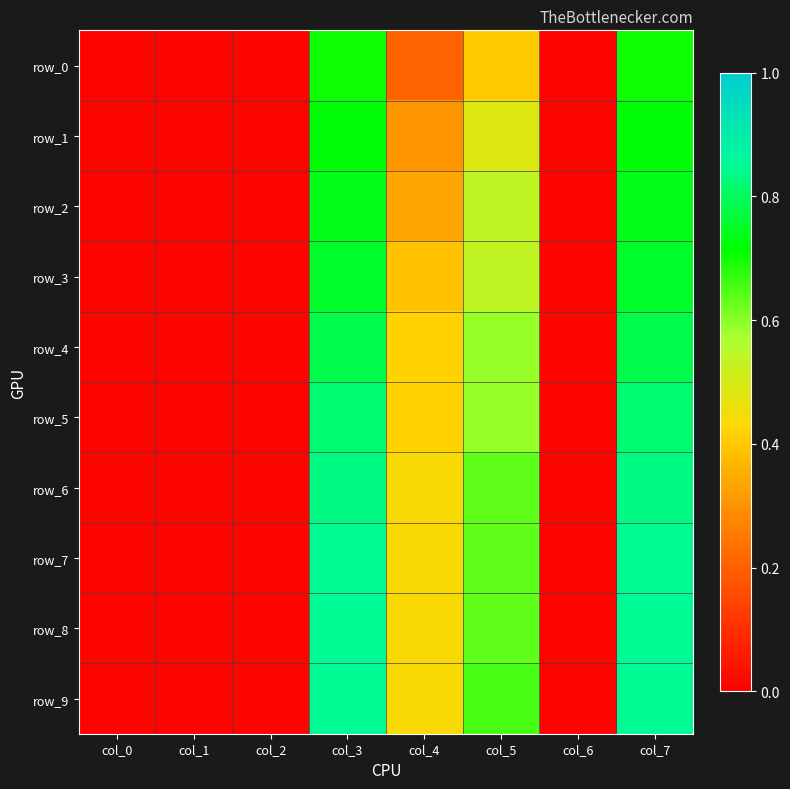

Which series has the largest range (max minus min)?

row_7